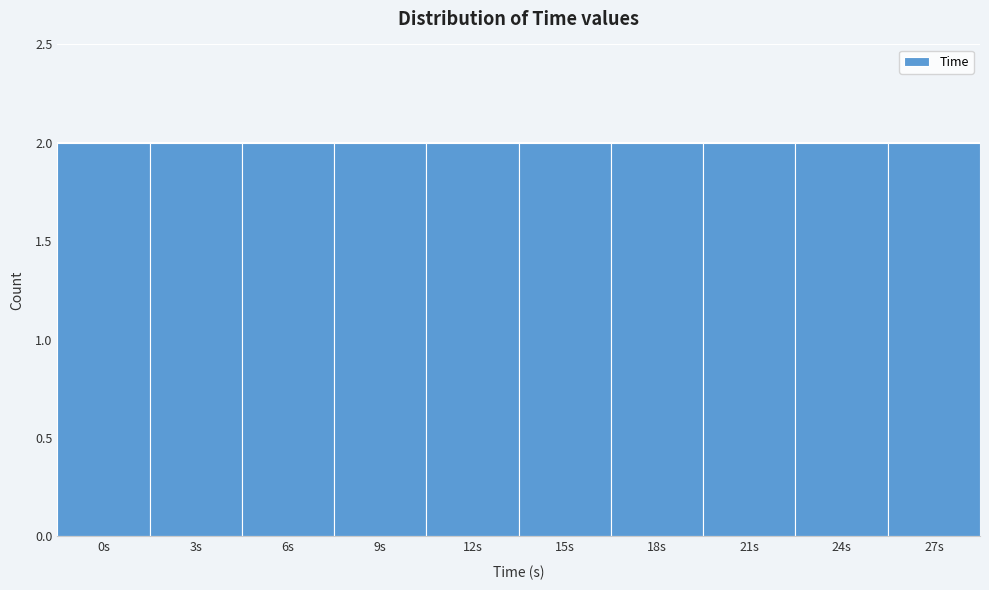

What is the height of the bar covering 1.5 to 4.5 on the x-axis? The values are not printed on the chart, so give them approximately, as read against the axis.

2